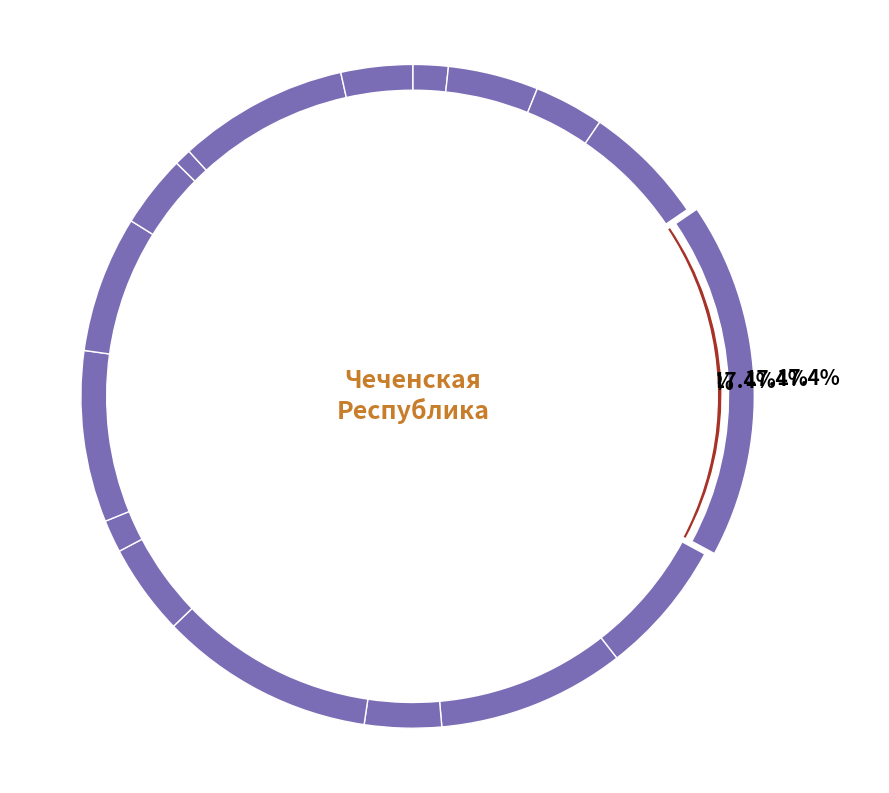

To the nearest percent, what percentage of the pie is 14?

1%